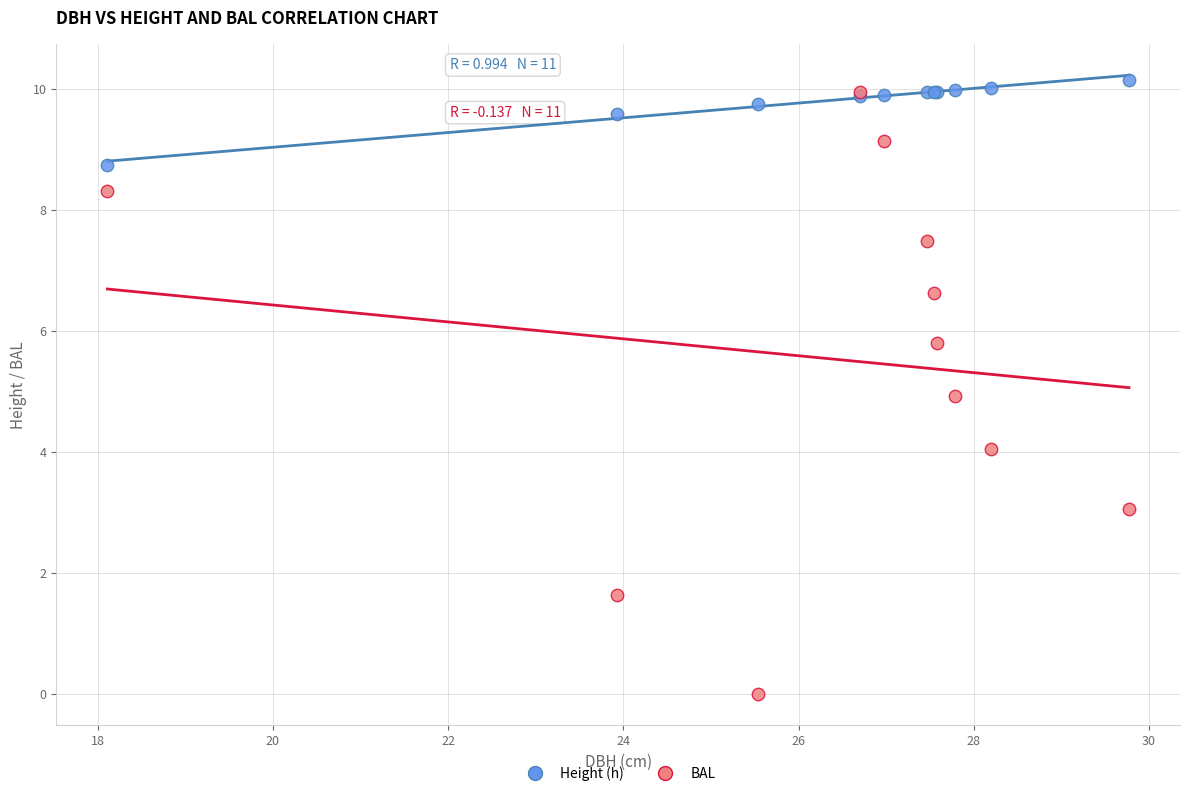

Which series reaches the minimum Y coordinate?

BAL